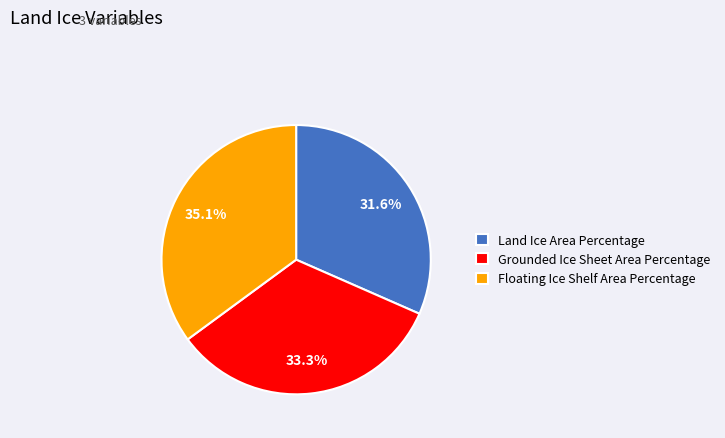

Rank the categories by value from highest to lowest.

Floating Ice Shelf Area Percentage, Grounded Ice Sheet Area Percentage, Land Ice Area Percentage